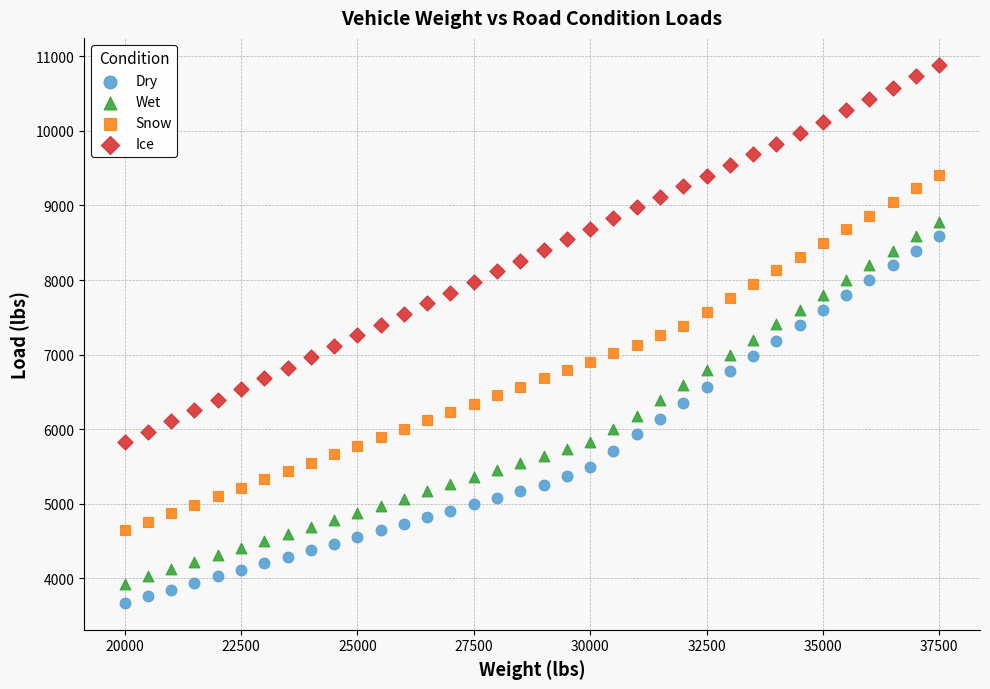

Which series has the largest Y range (max minus min)?

Ice